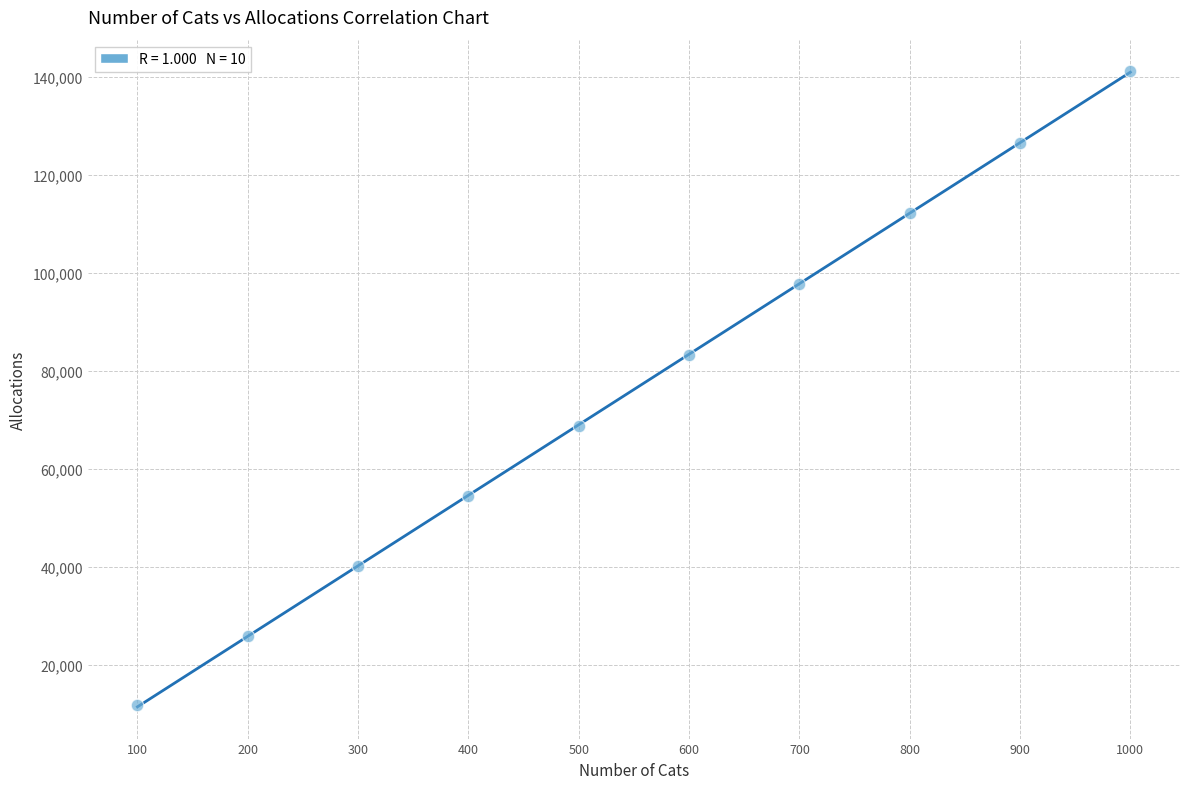

What is the range of X values (max minus min)?

900